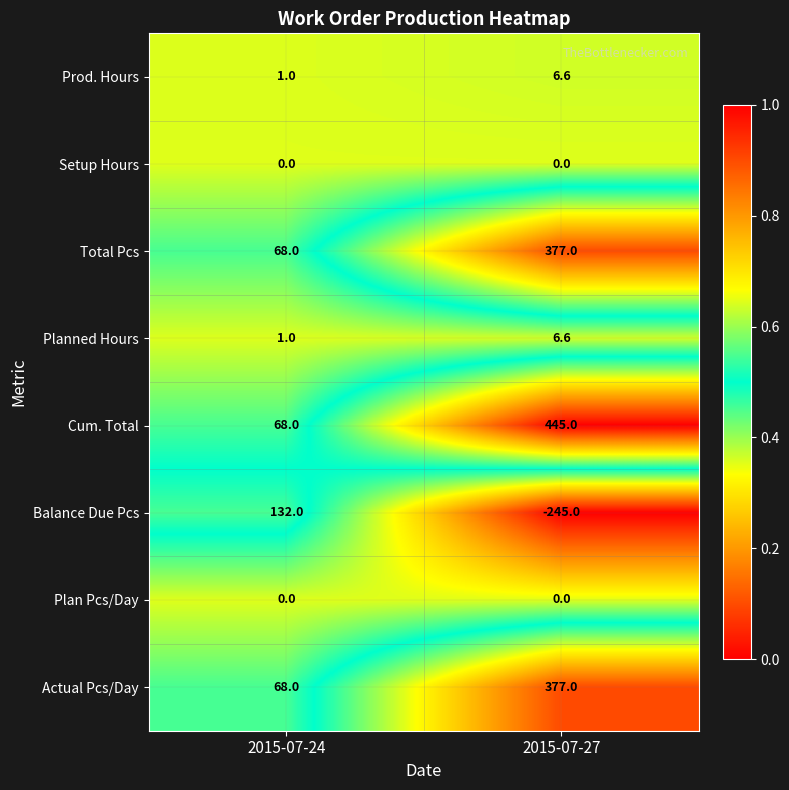

Is it true that Cum. Total equals 445.0 at 2015-07-27?

True